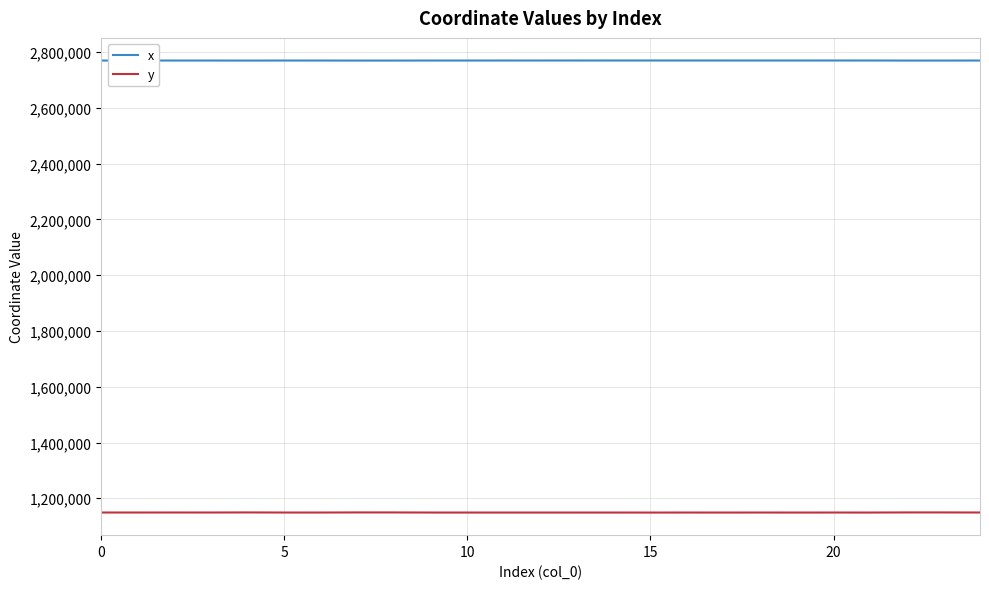

List the series in order of their overall mean, highest first.

x, y